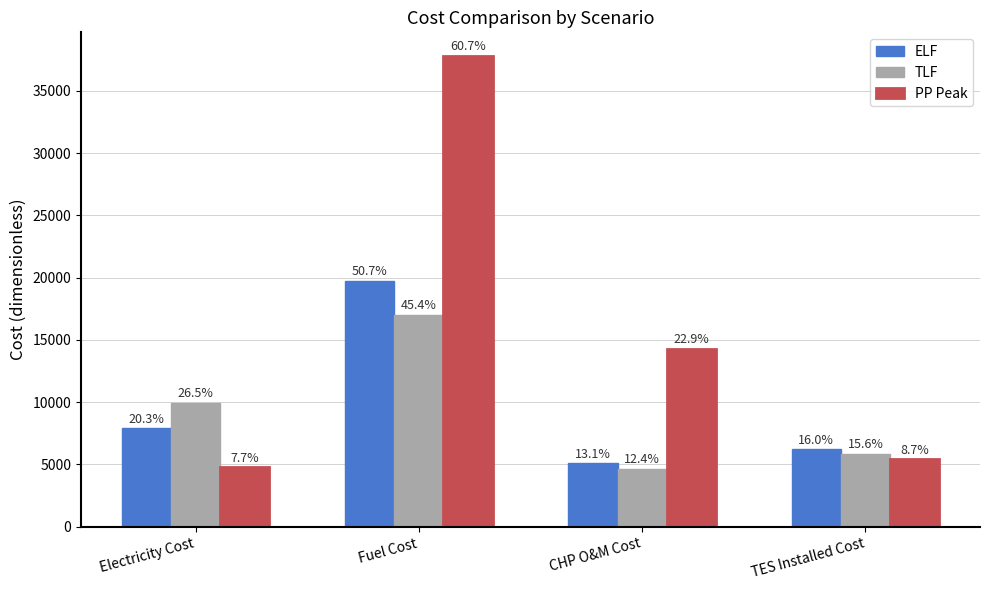

What is the difference between the maximum and minimum values in the ELF series?

14671.9